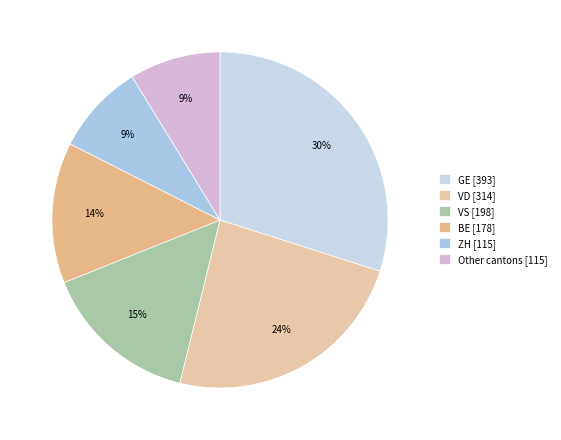

To the nearest percent, what is the difference between the largest and smallest slice percentages?

21%